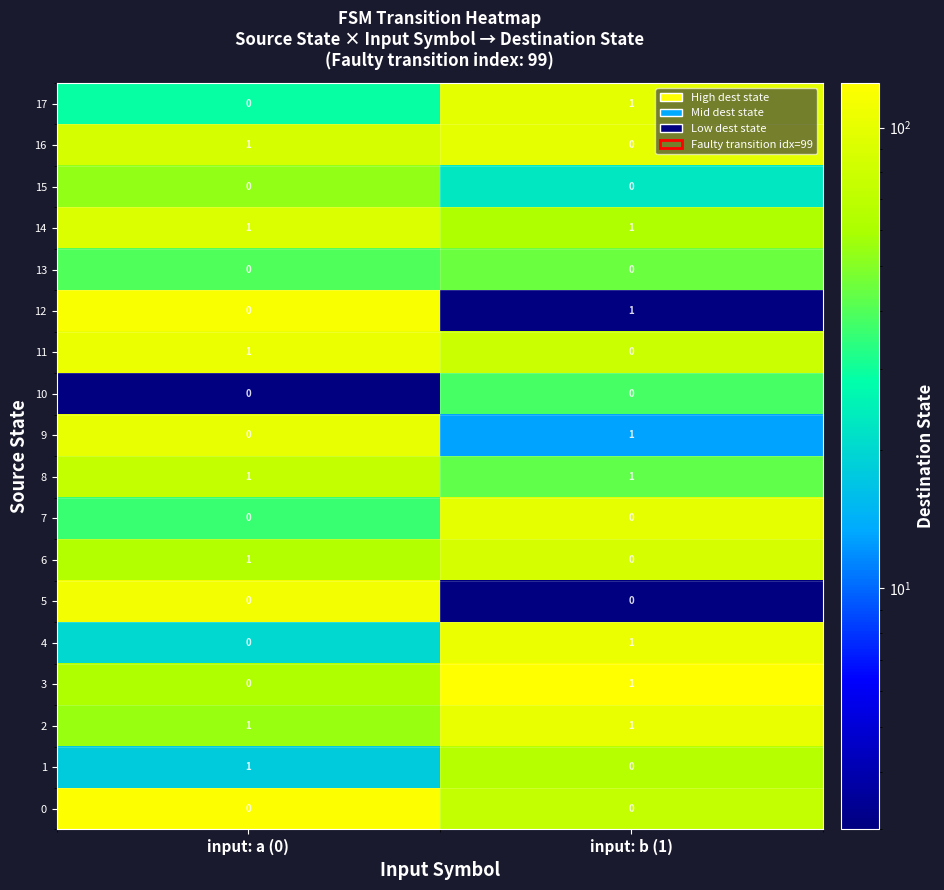

Which category has the highest value in the 3 series?

input: b (1)